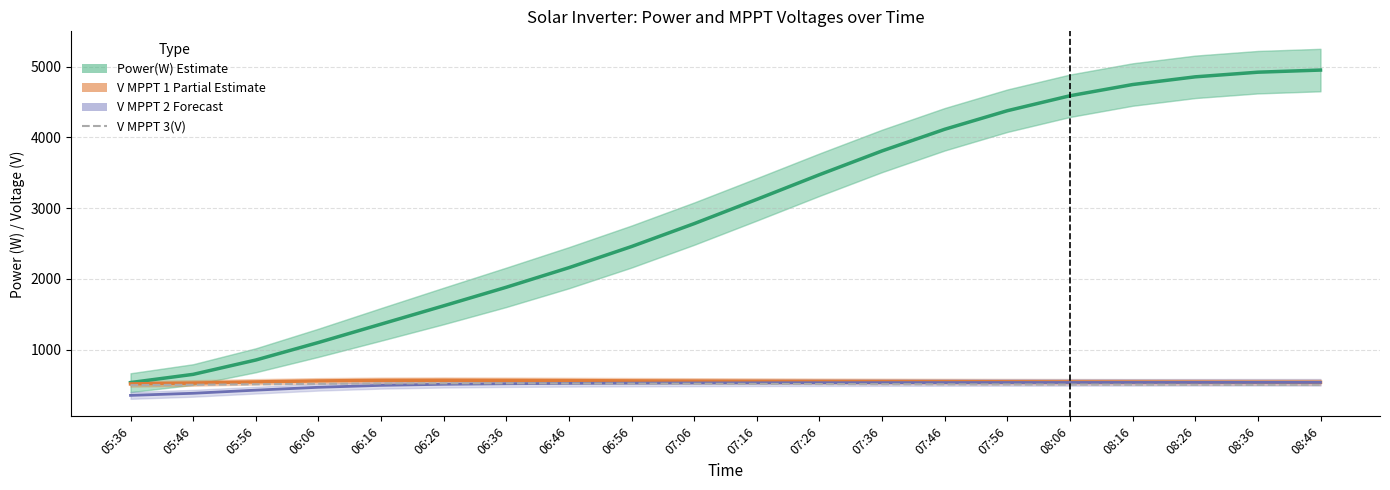

How many distinct data groups are displayed?

4